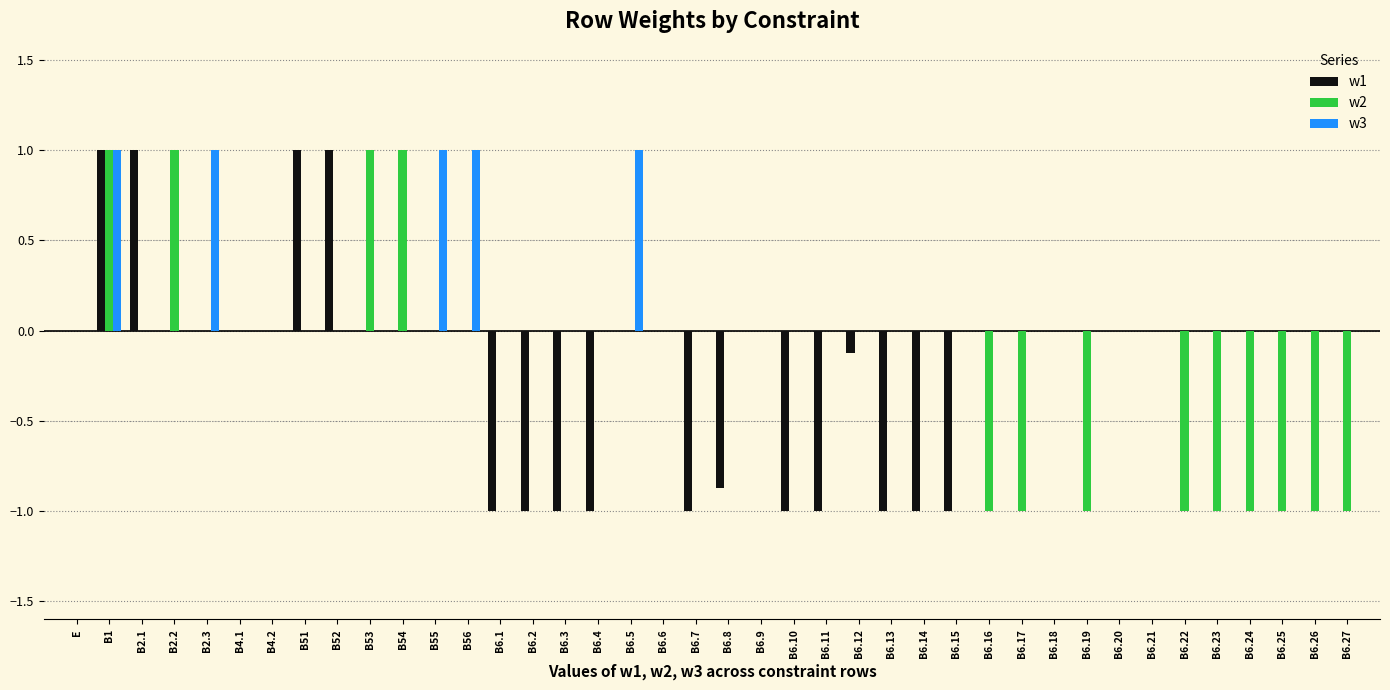

Reading right to left, what are all the values shown in this chart?

w1: 0.0	0.0	0.0	0.0	0.0	0.0	0.0	0.0	0.0	0.0	0.0	0.0	-1.0	-1.0	-1.0	-0.1	-1.0	-1.0	0.0	-0.9	-1.0	0.0	0.0	-1.0	-1.0	-1.0	-1.0	0.0	0.0	0.0	0.0	1.0	1.0	0.0	0.0	0.0	0.0	1.0	1.0	0.0
w2: -1.0	-1.0	-1.0	-1.0	-1.0	-1.0	0.0	0.0	-1.0	0.0	-1.0	-1.0	0.0	0.0	0.0	0.0	0.0	0.0	0.0	0.0	0.0	0.0	0.0	0.0	0.0	0.0	0.0	0.0	0.0	1.0	1.0	0.0	0.0	0.0	0.0	0.0	1.0	0.0	1.0	0.0
w3: 0.0	0.0	0.0	0.0	0.0	0.0	0.0	0.0	0.0	0.0	0.0	0.0	0.0	0.0	0.0	0.0	0.0	0.0	0.0	0.0	0.0	0.0	1.0	0.0	0.0	0.0	0.0	1.0	1.0	0.0	0.0	0.0	0.0	0.0	0.0	1.0	0.0	0.0	1.0	0.0